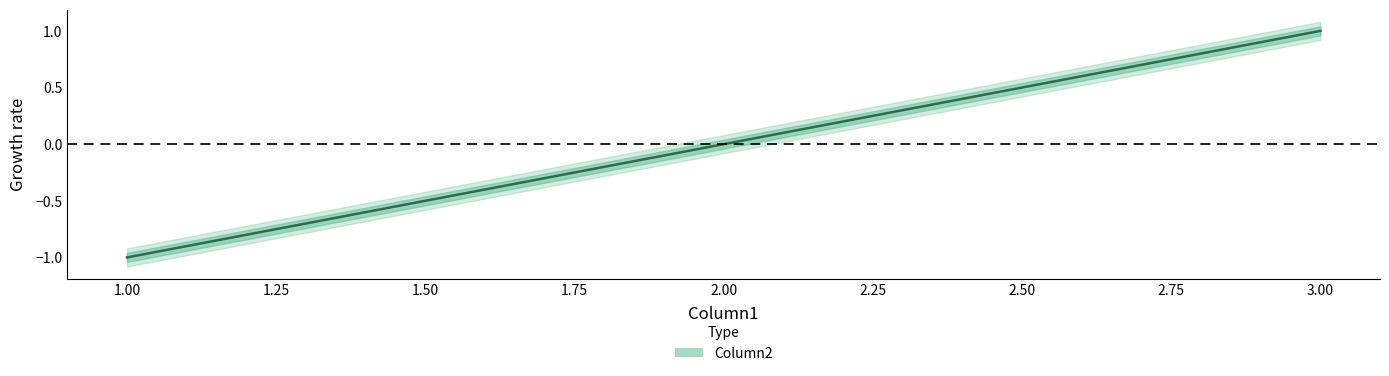

What is the maximum value shown in the chart?

1